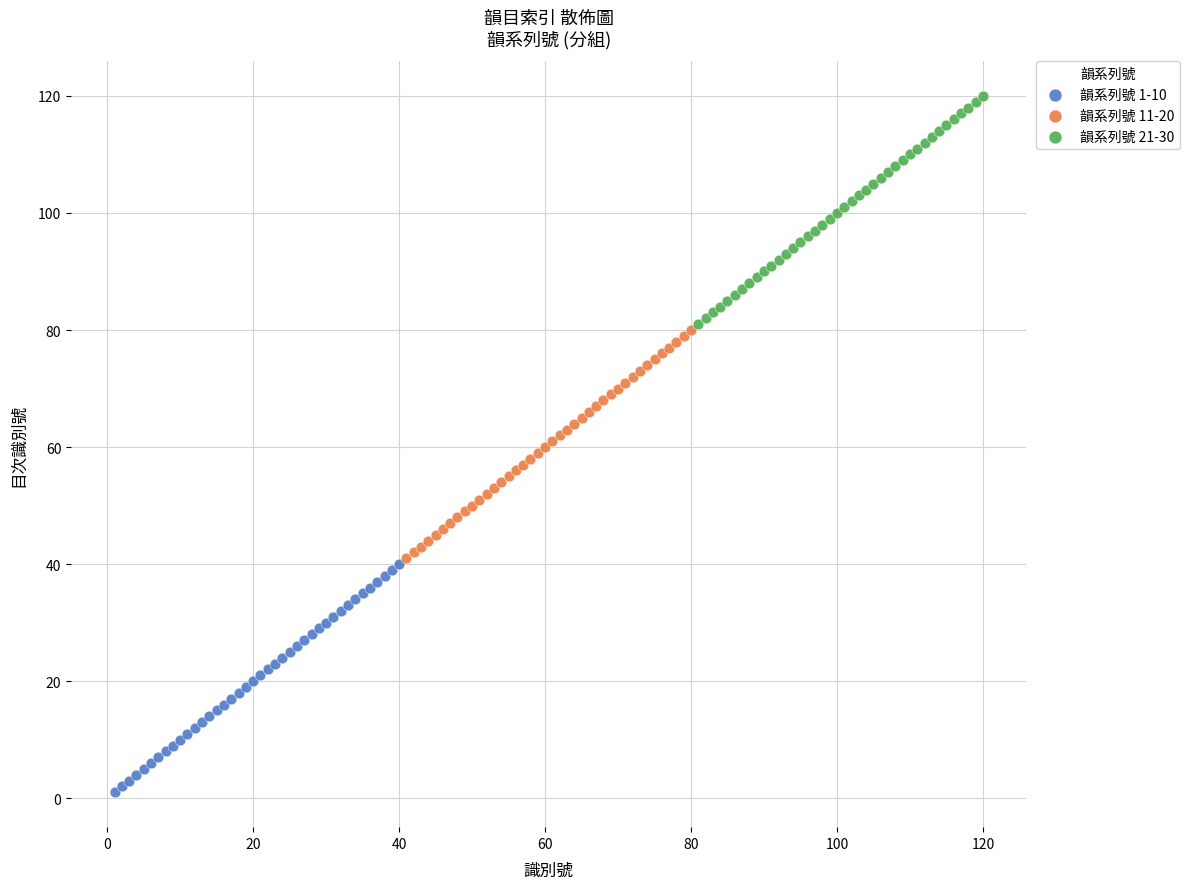

Which series reaches the maximum Y coordinate?

韻系列號 21-30